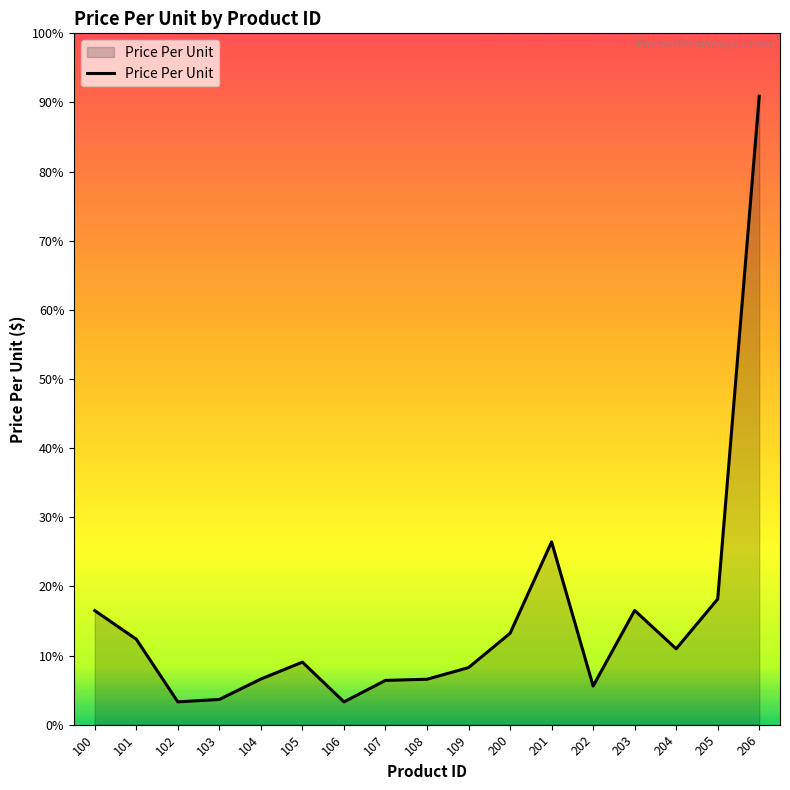

Is it true that the value at 204 is 8.6?

False